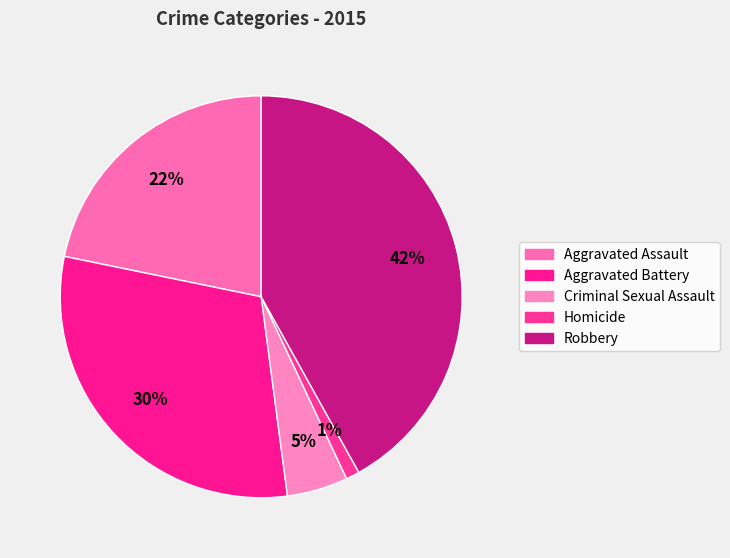

To the nearest percent, what is the average slice percentage?

20%